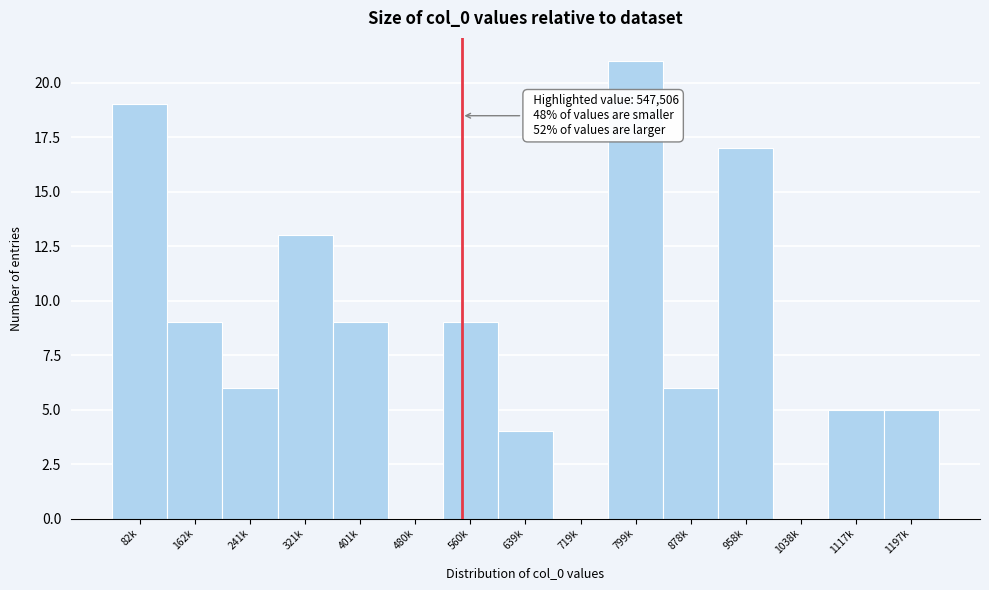

Reading left to right, list all the values displayed in this chart.

82k=19	162k=9	241k=6	321k=13	401k=9	480k=0	560k=9	639k=4	719k=0	799k=21	878k=6	958k=17	1038k=0	1117k=5	1197k=5